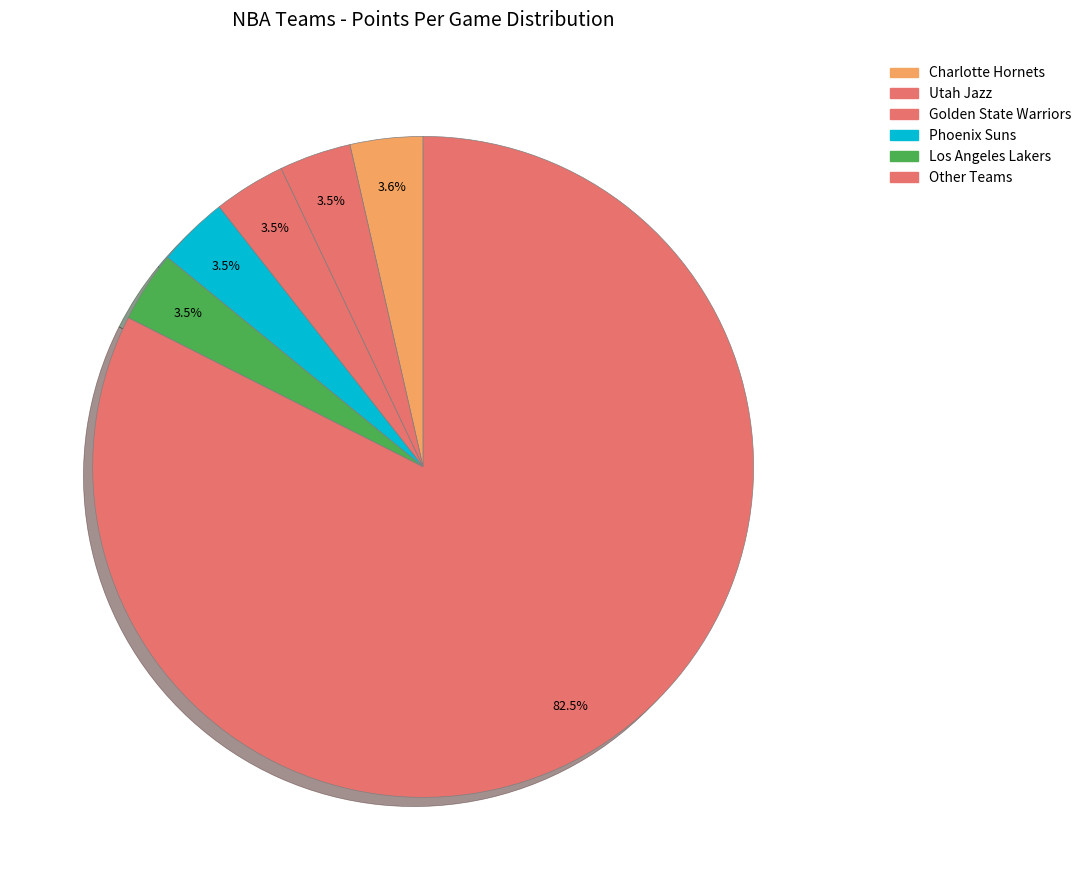

Count the number of slices in the pie.

6